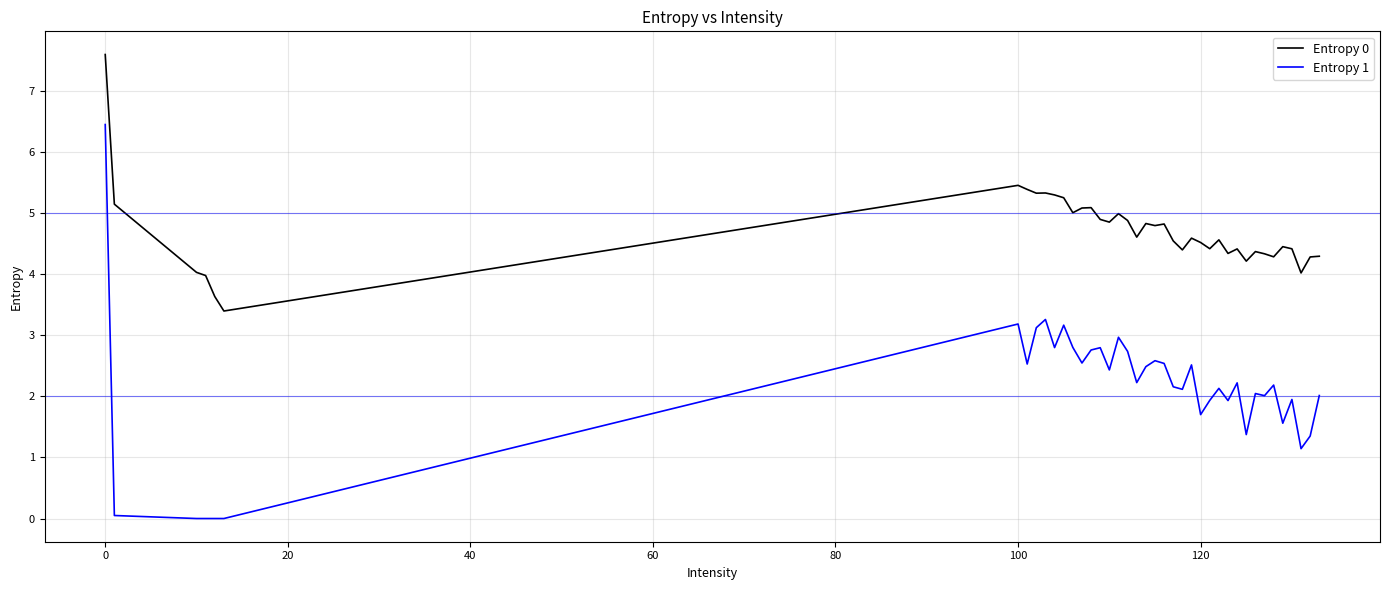

What is the difference between the maximum and second lowest values in the Entropy 1 series?

6.5